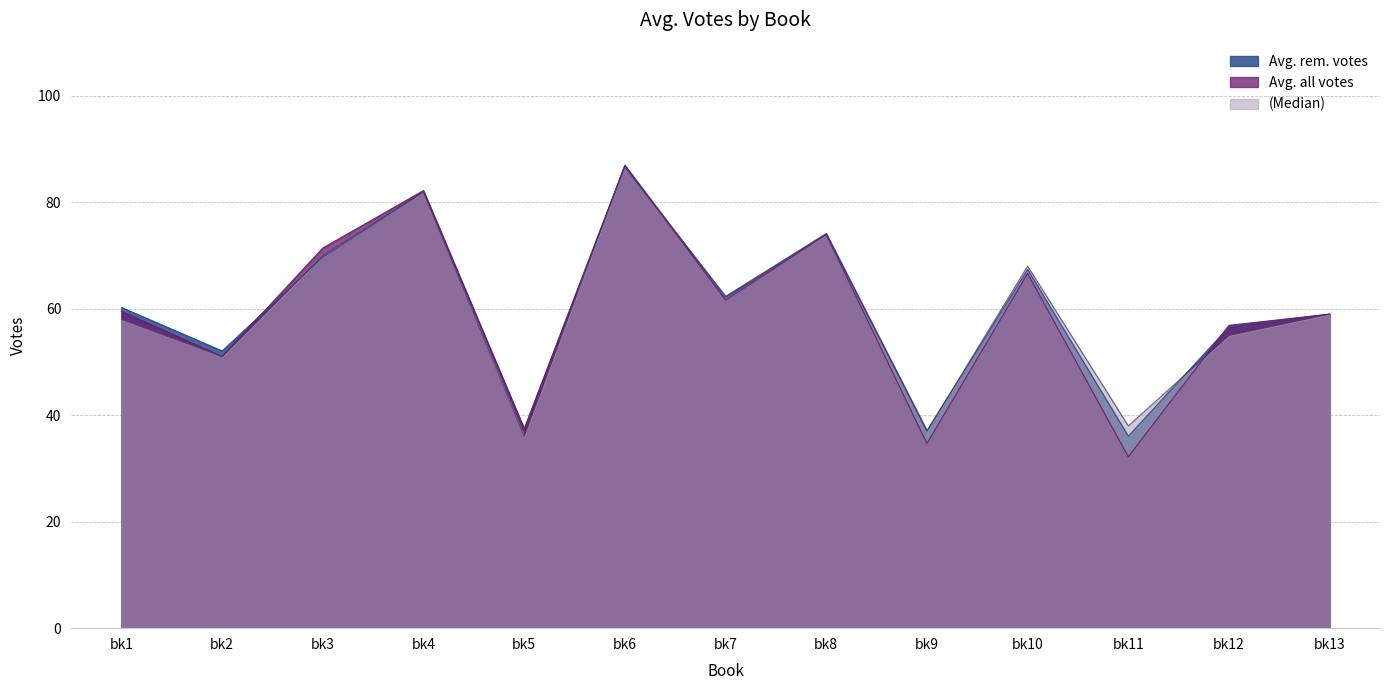

How many distinct data groups are displayed?

3